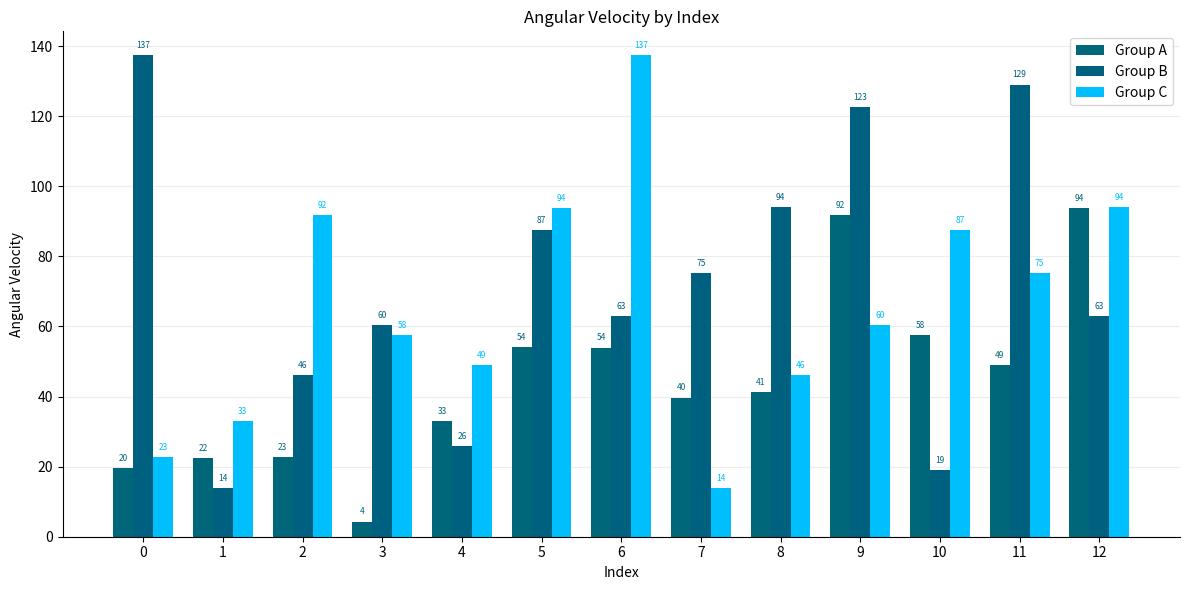

What is the value of the Group A bar at the 5th from the left?

33.1